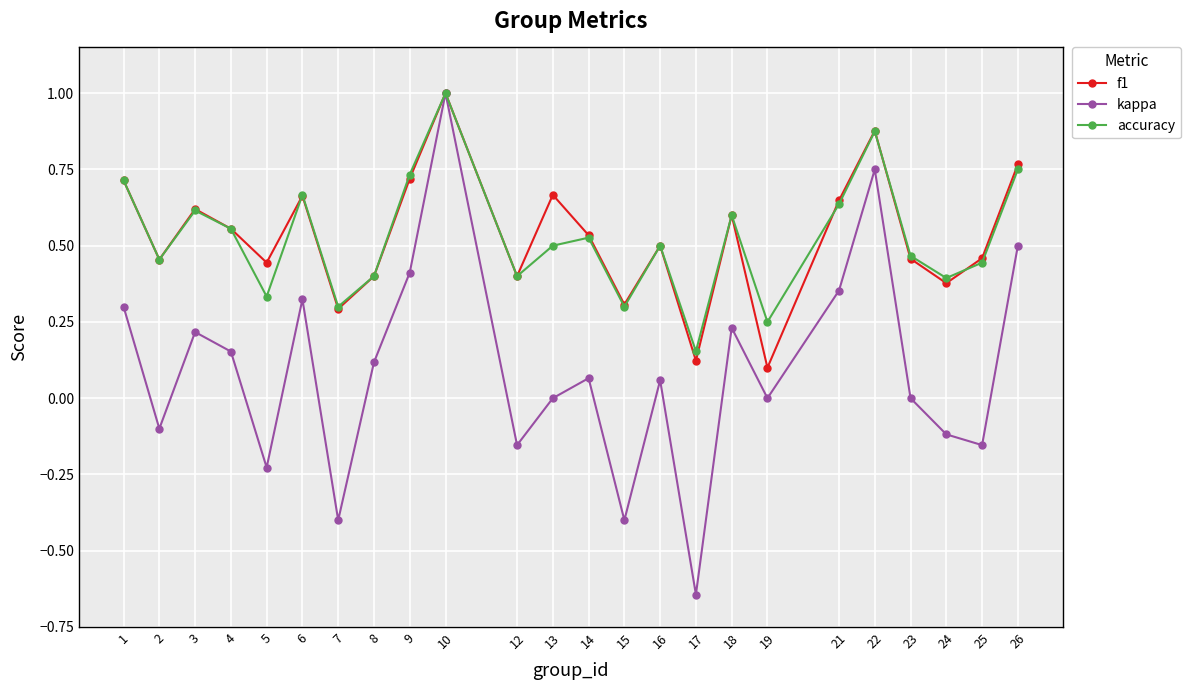

Which category has the highest value in the accuracy series?

10